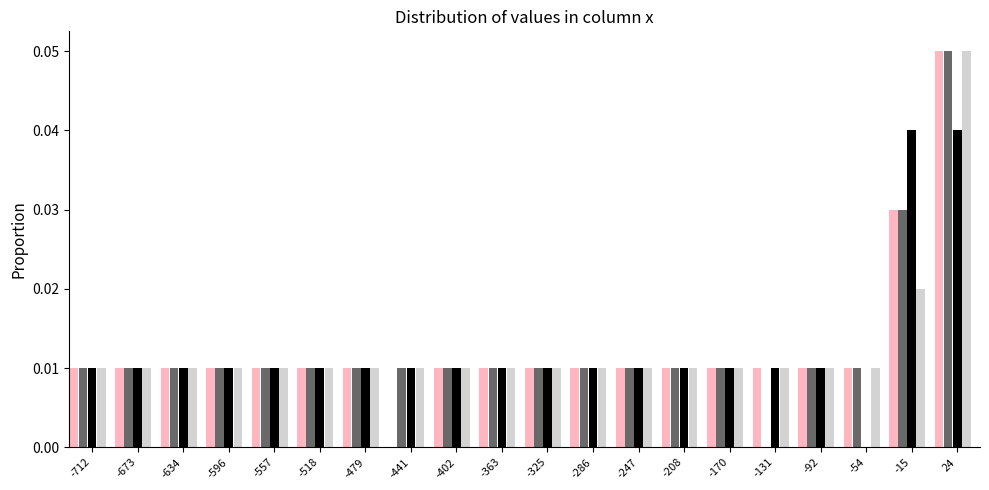

At which category does the chart reach its peak across all series?

24